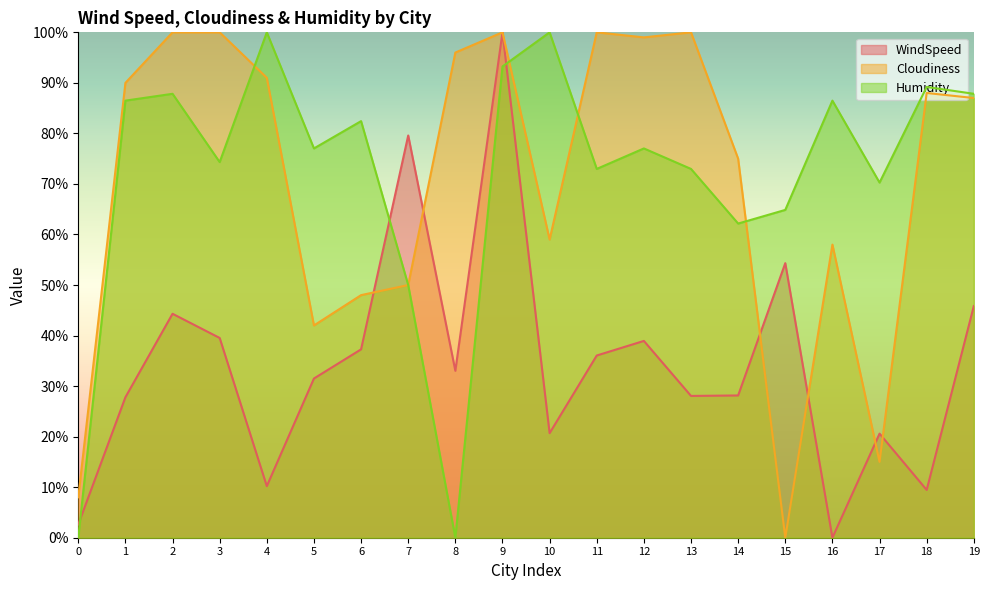

Does the chart display data point markers on the line(s)?

No